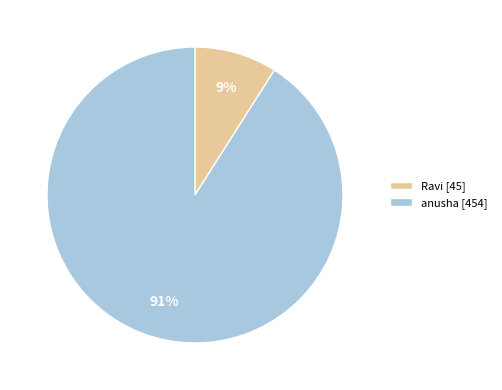

Between Ravi [45] and anusha [454], which is larger?

anusha [454]